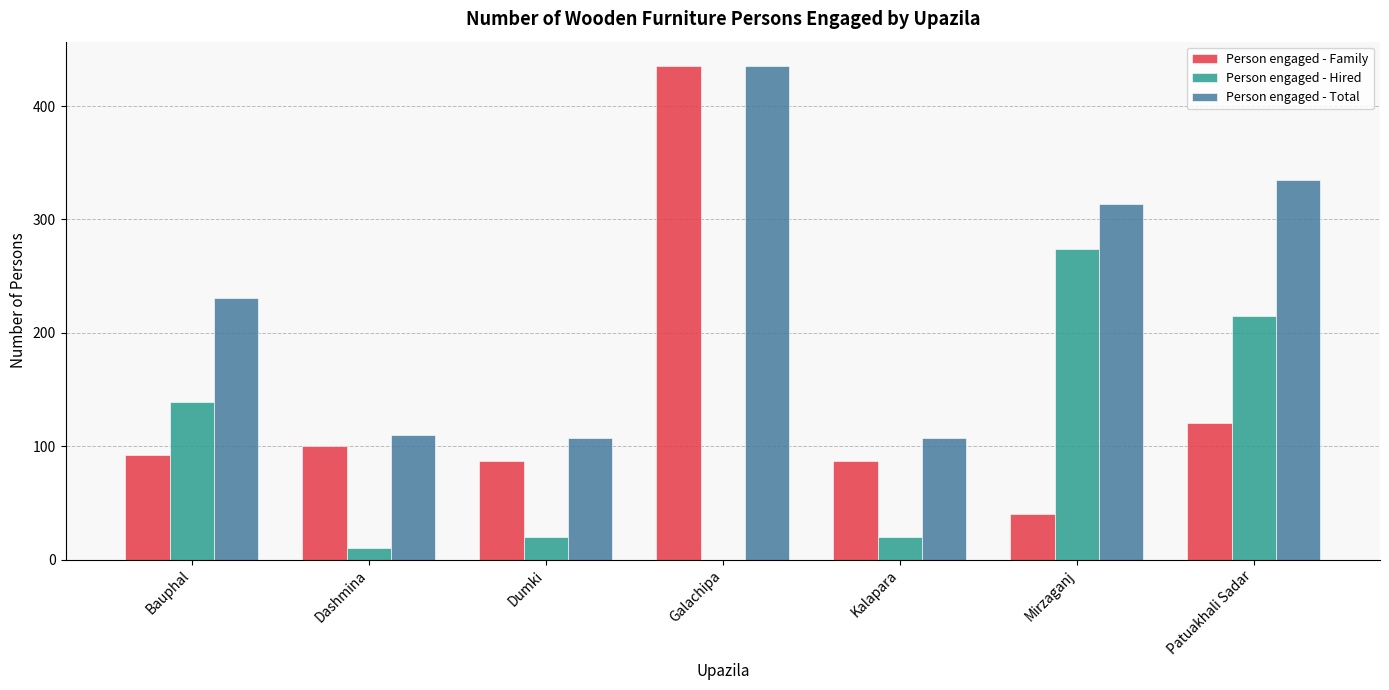

Count the number of categories in the chart.

7